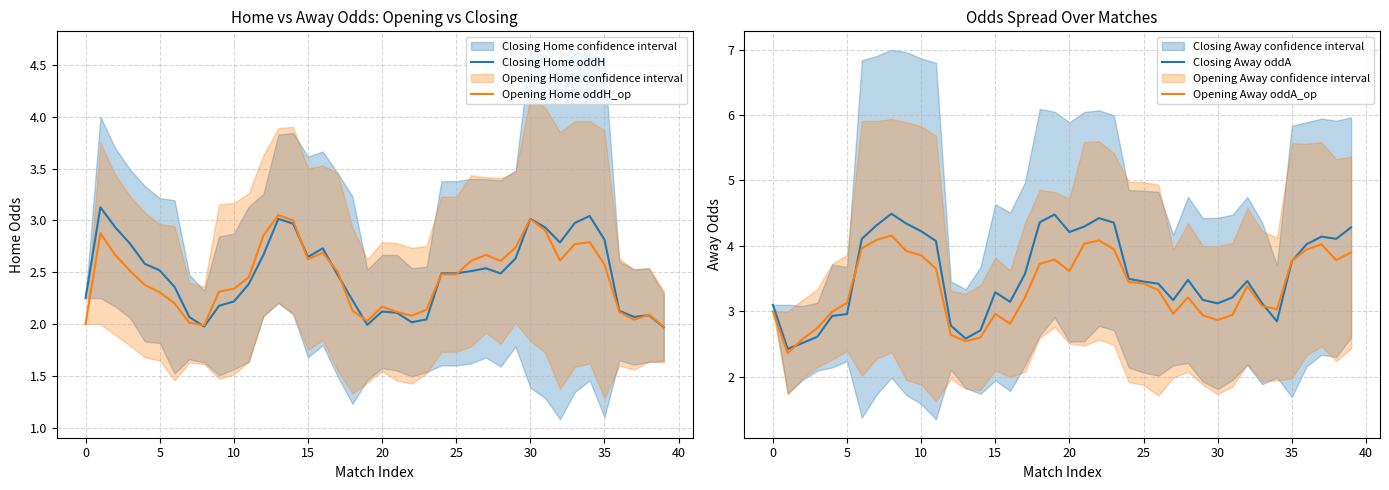

Which series ends up on top after the final intersection of Opening Home oddH_op and Opening Away oddA_op?

Opening Away oddA_op